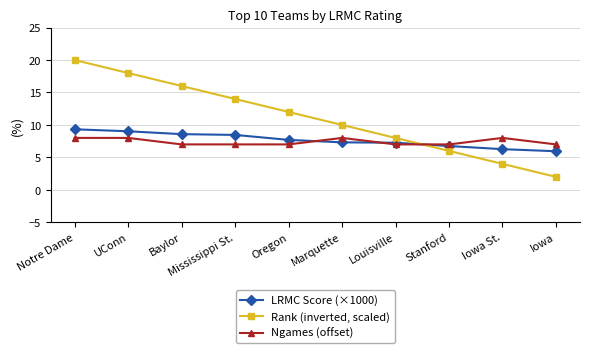

True or false: LRMC Score (×1000) and Ngames (offset) cross at least once.

True